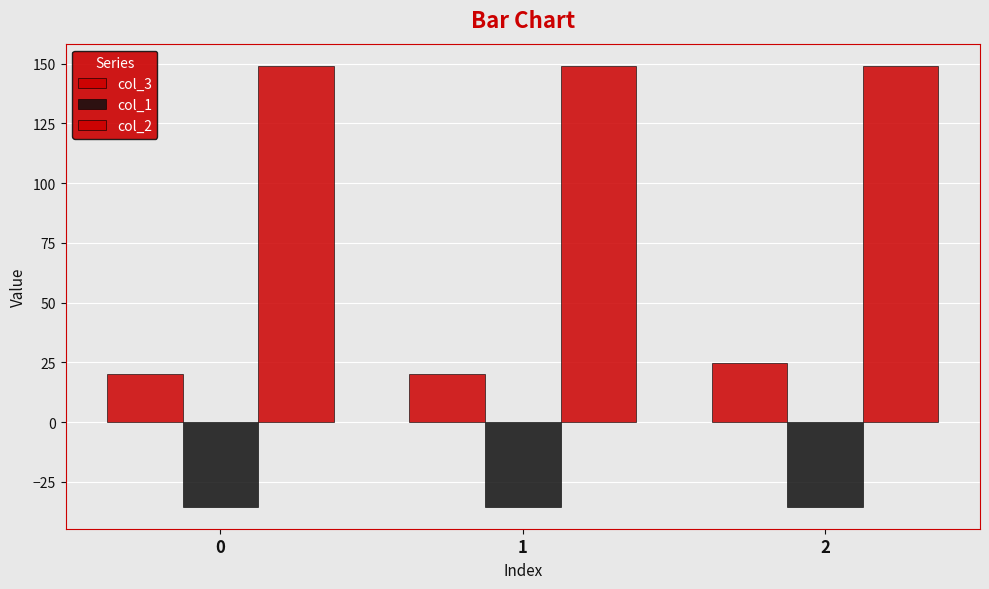

Are the bars grouped side by side (vs. stacked)?

Yes